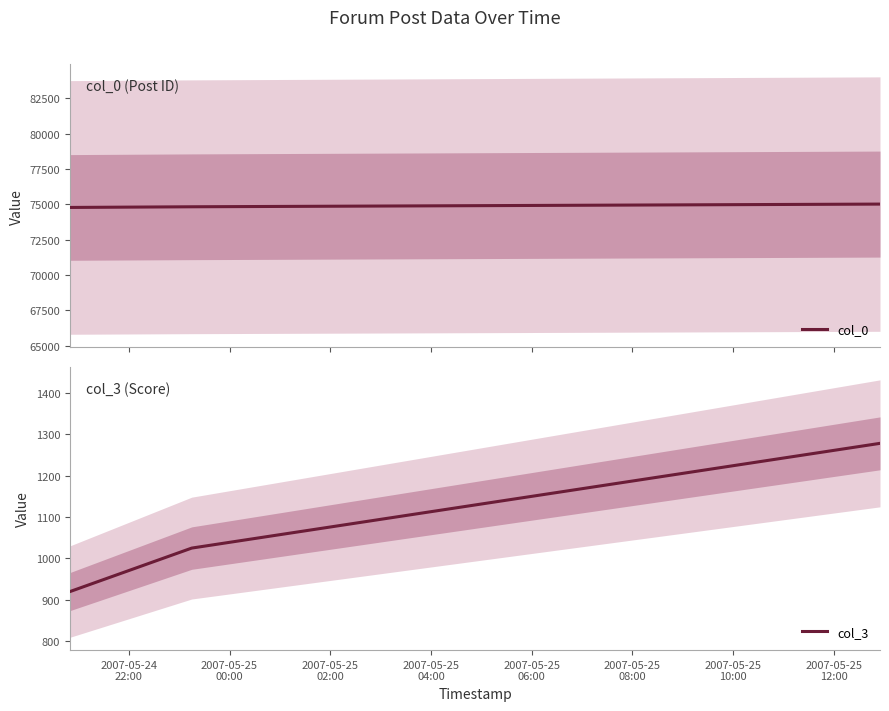

What is the minimum value for col_0?

74776